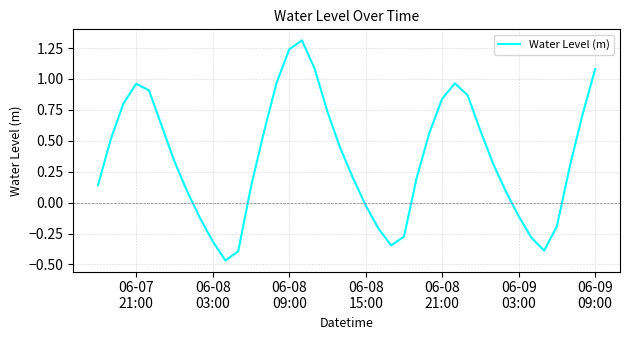

What is the difference between the maximum and minimum values?

1.8